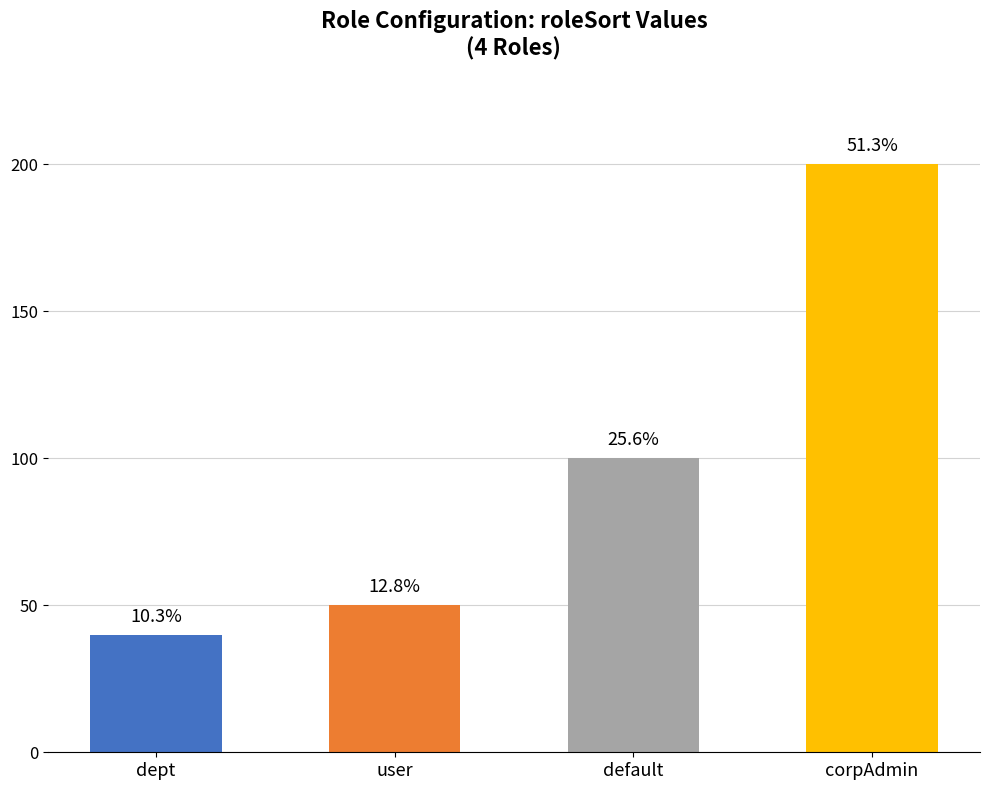

Does the chart contain any negative values?

No